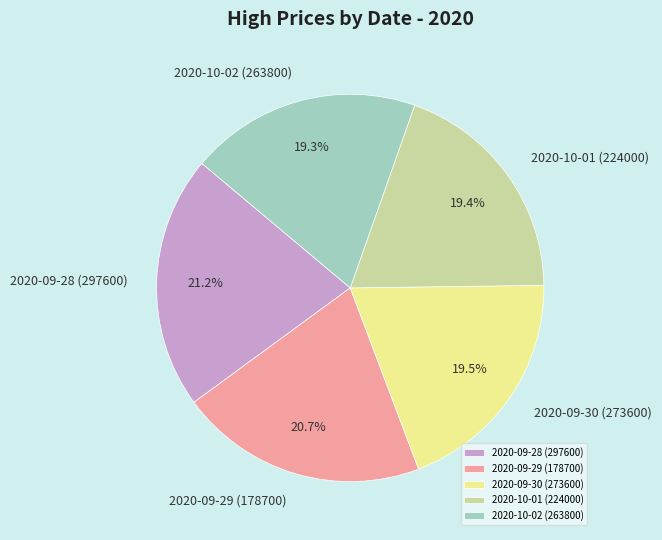

Which has a higher value, 2020-10-01 (224000) or 2020-09-28 (297600)?

2020-09-28 (297600)